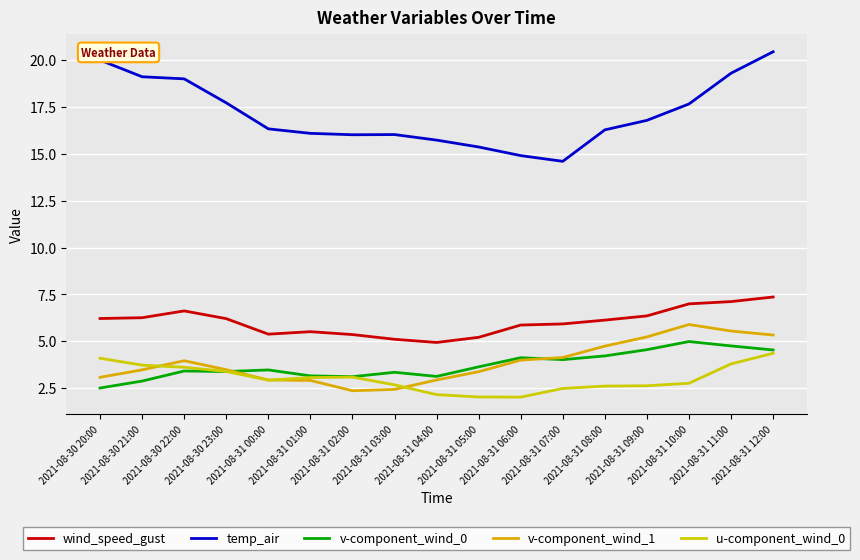

What are all the series names shown in the legend?

wind_speed_gust, temp_air, v-component_wind_0, v-component_wind_1, u-component_wind_0